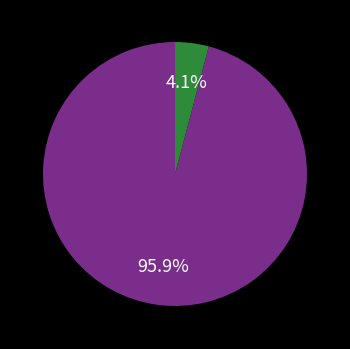

Does any single category account for the majority?

Yes